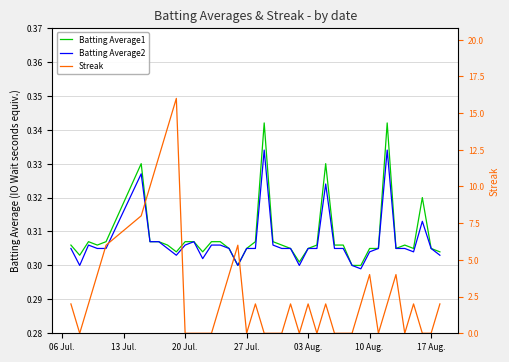

What is the value of the Batting Average2 point at the 22nd from the left?

0.3